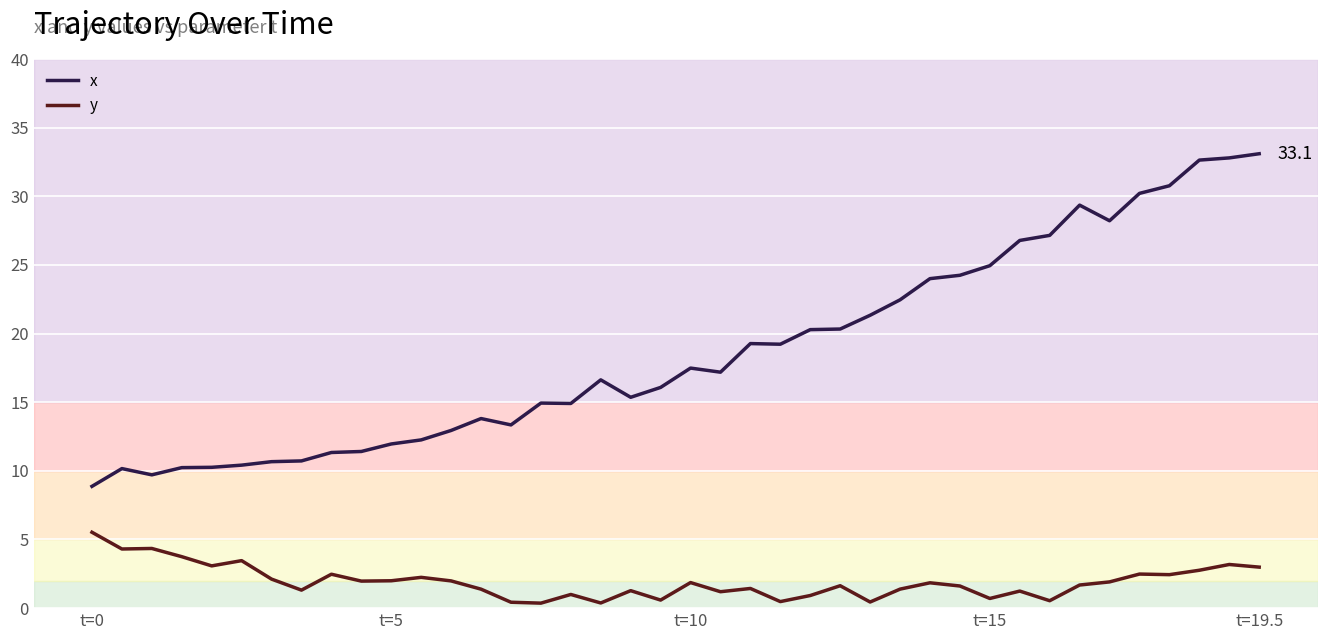

Which series has the widest spread of values?

x